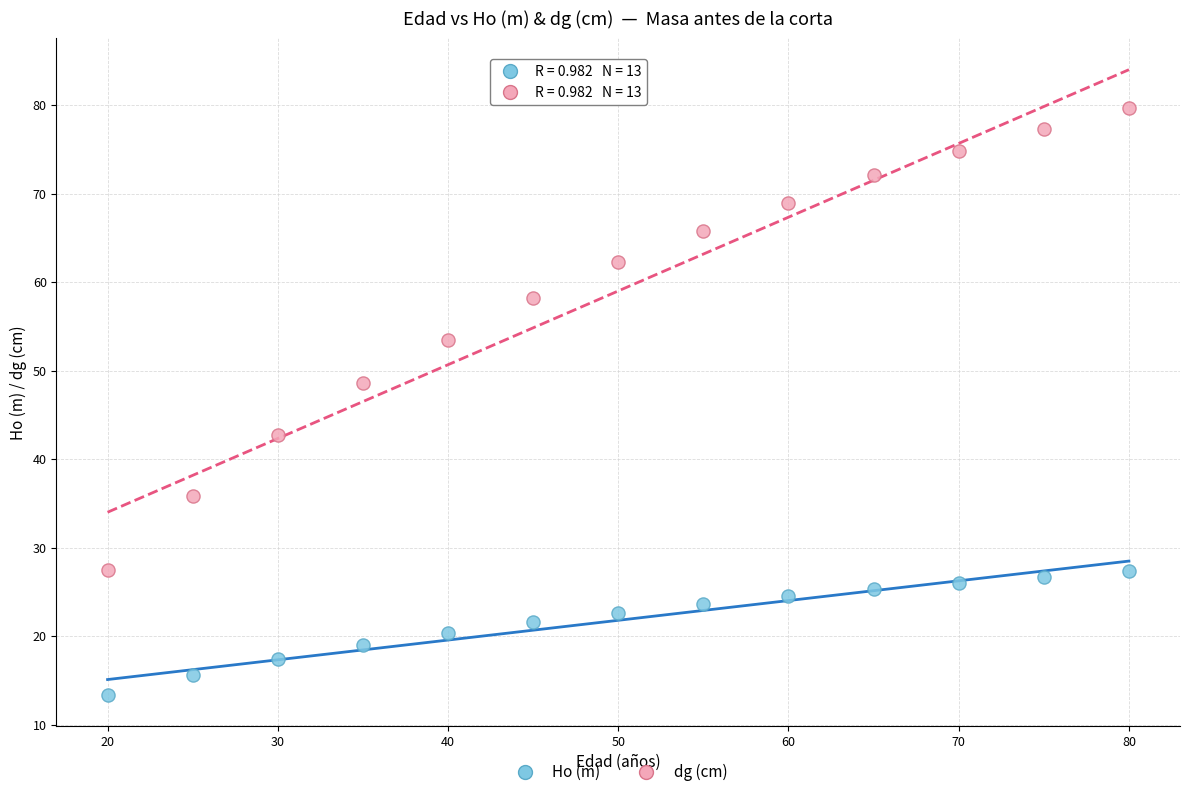

Which series contains the highest Y value?

dg (cm)